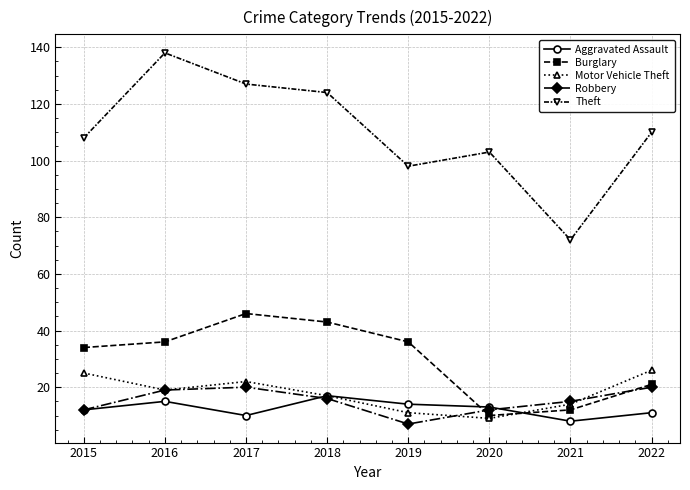

At which category does the chart reach its peak across all series?

2016